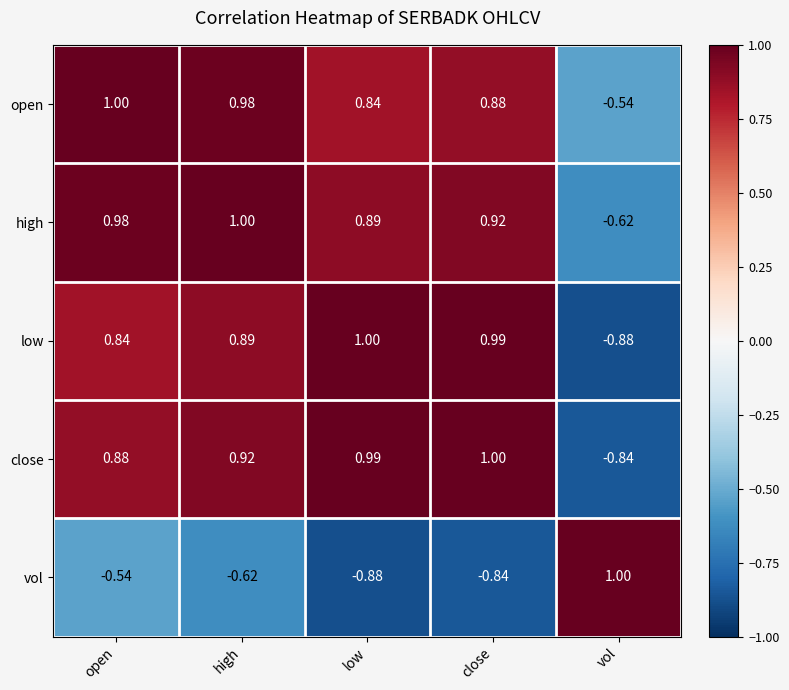

How many values in close are above zero?

4